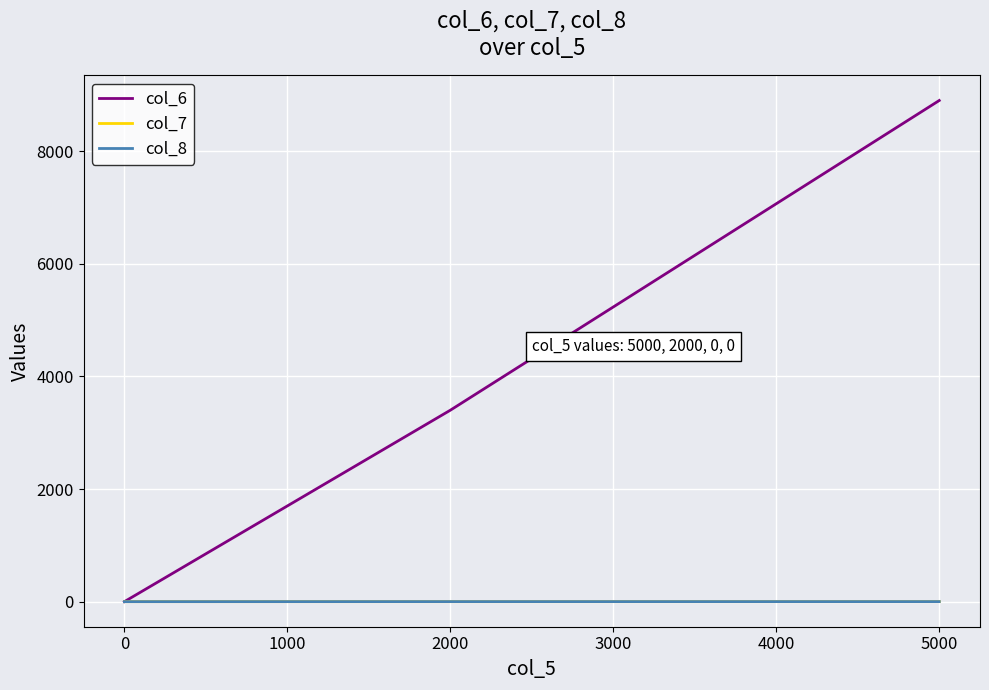

Between 2000 and 5000, which is larger?

5000